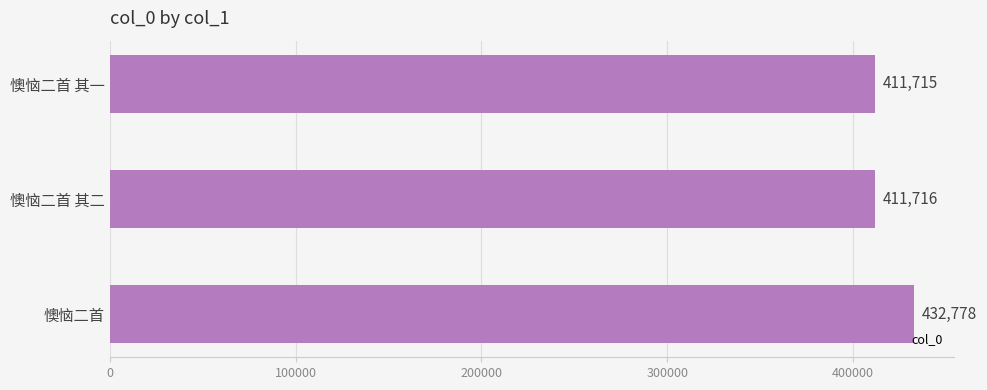

What is the change in value from 懊恼二首 其二 to 懊恼二首?

+21062